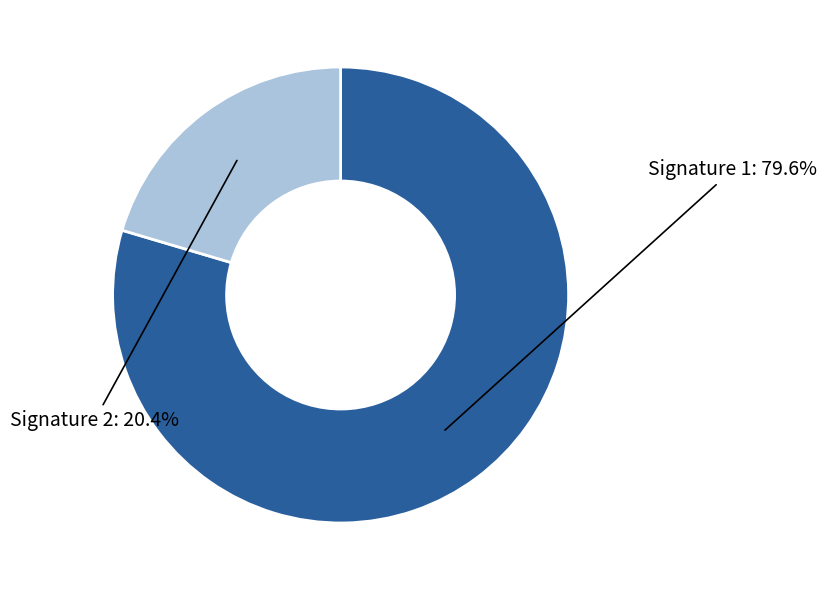

Does any single category account for the majority?

Yes